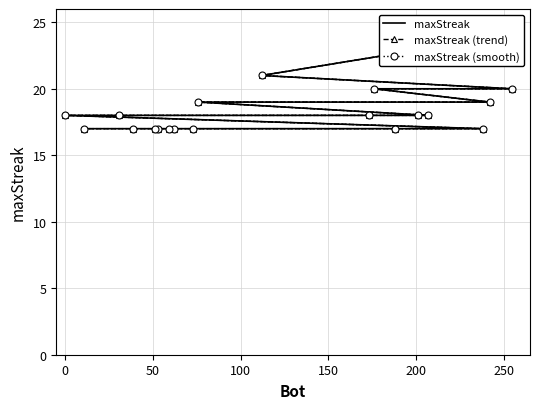

True or false: maxStreak and maxStreak (smooth) intersect in this chart.

False